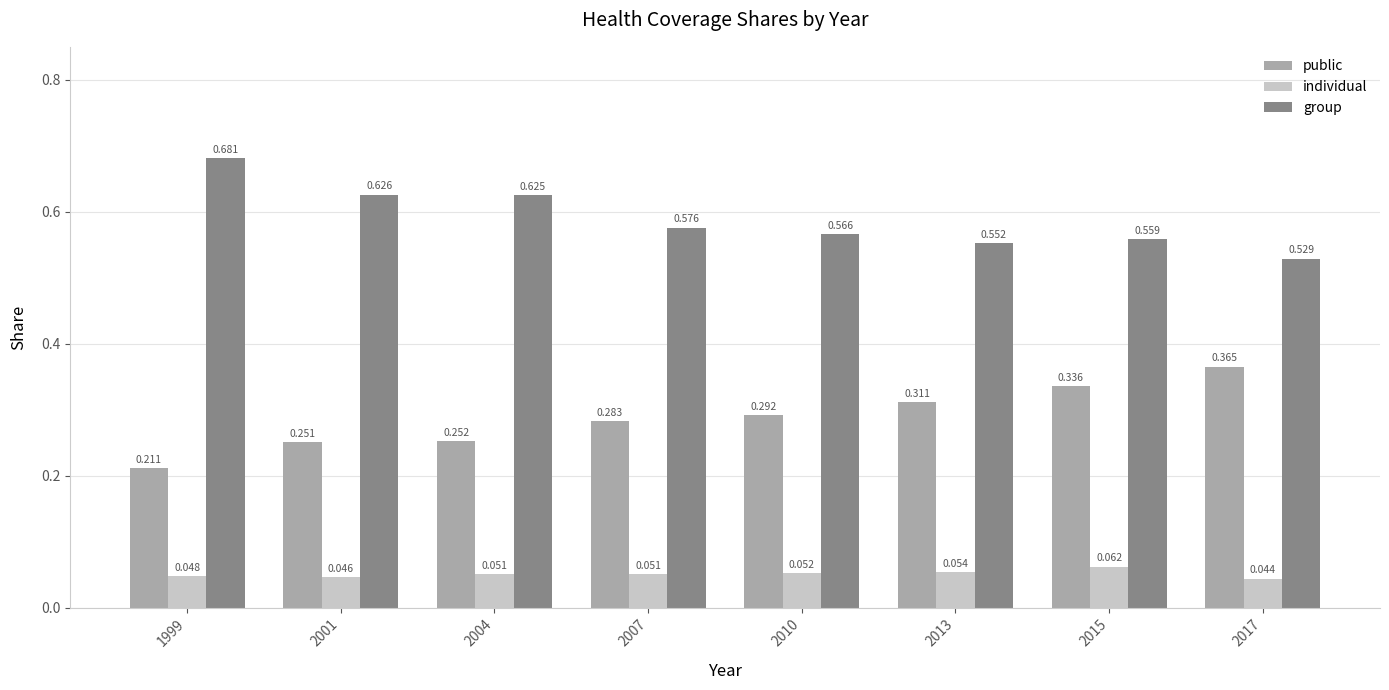

Which series has the largest total across all categories?

group